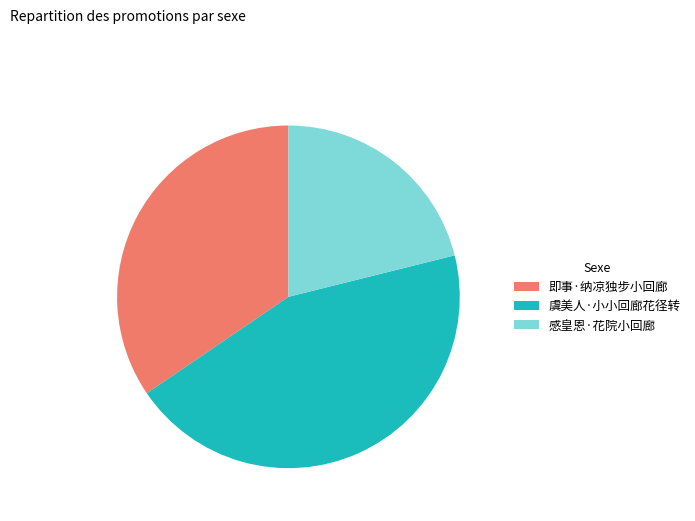

Combined, do 即事·纳凉独步小回廊 and 感皇恩·花院小回廊 account for over 50%?

Yes